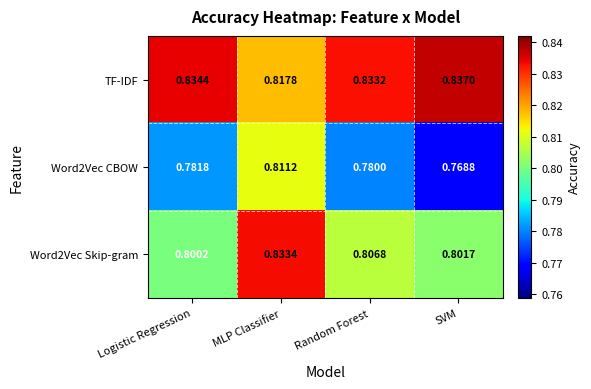

What is the total value across all series at SVM?

2.4